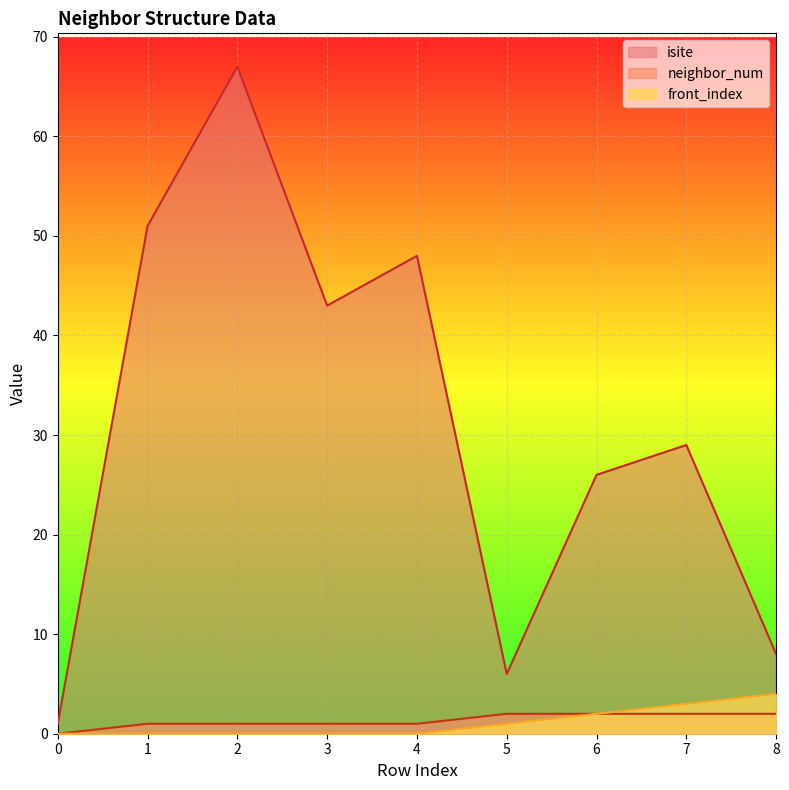

The value of front_index at 0 is 0. True or false?

True